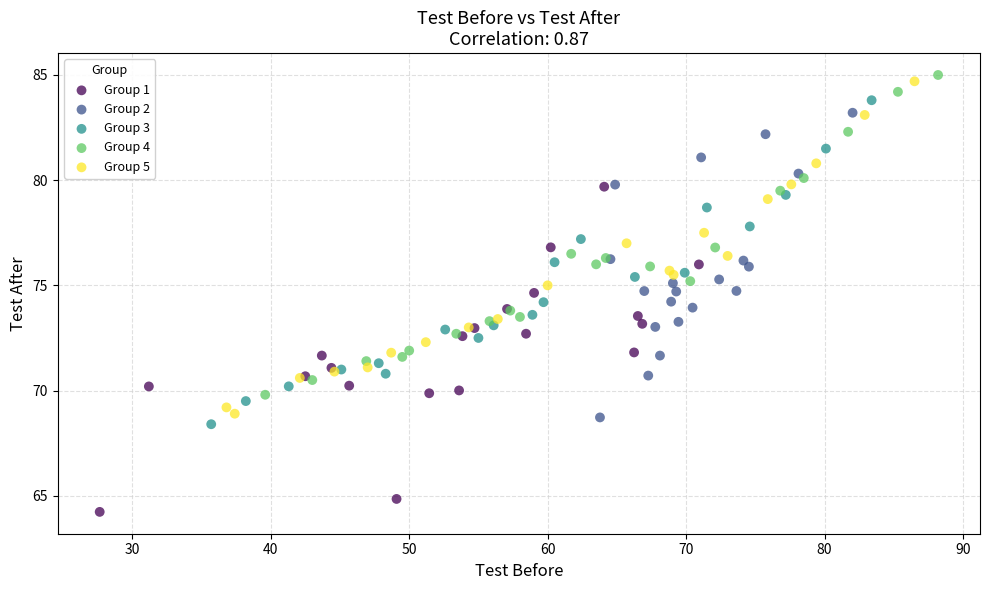

Which series reaches the maximum Y coordinate?

Group 4